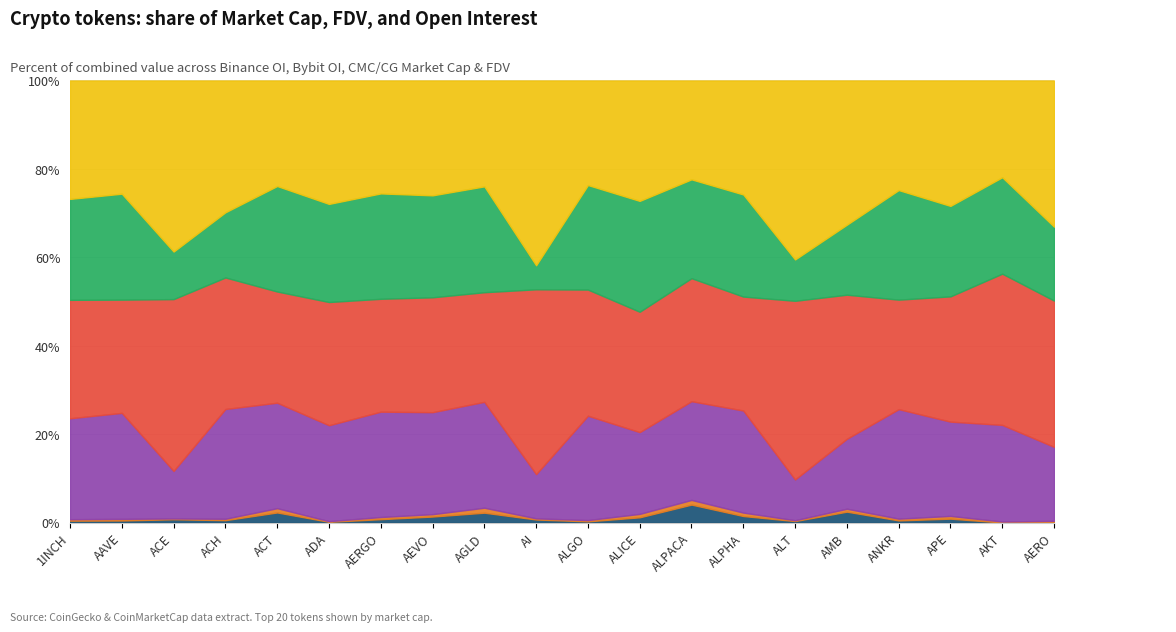

At how many categories does at least one series exceed 20460784575?

1